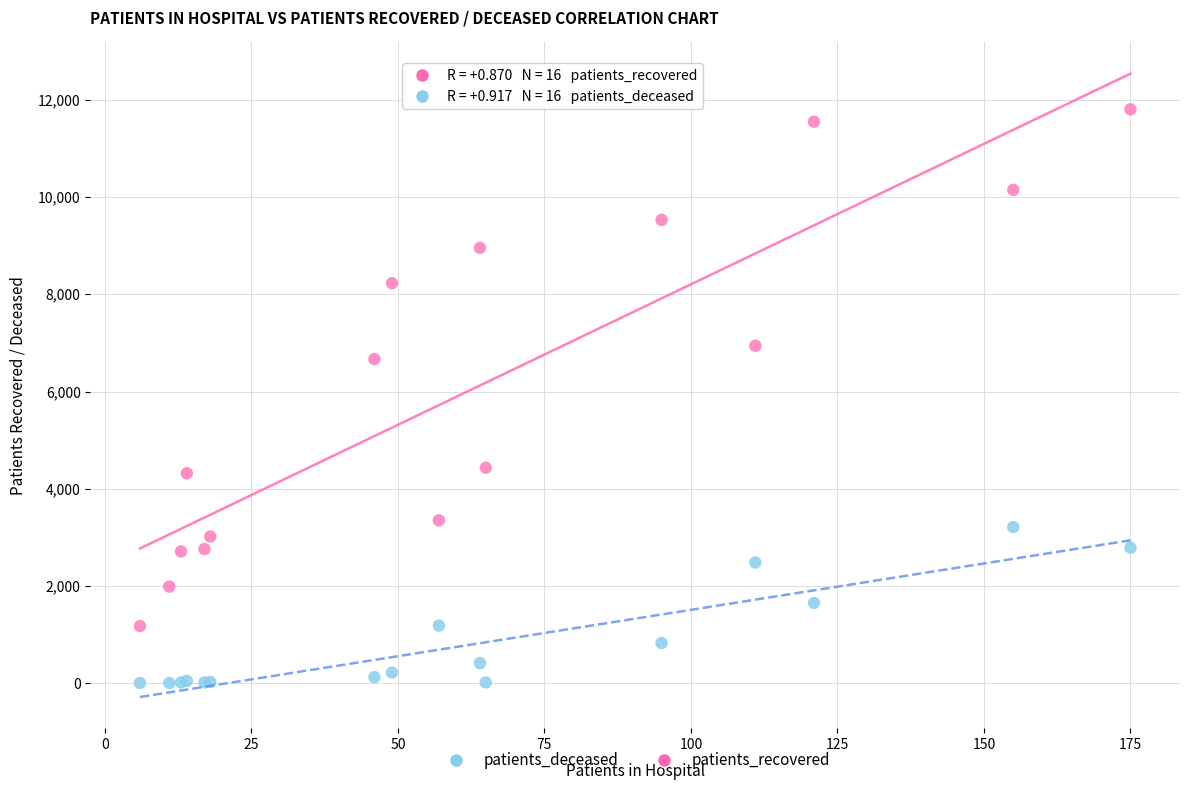

What is the X range (max minus min) for the scatter plot?

169